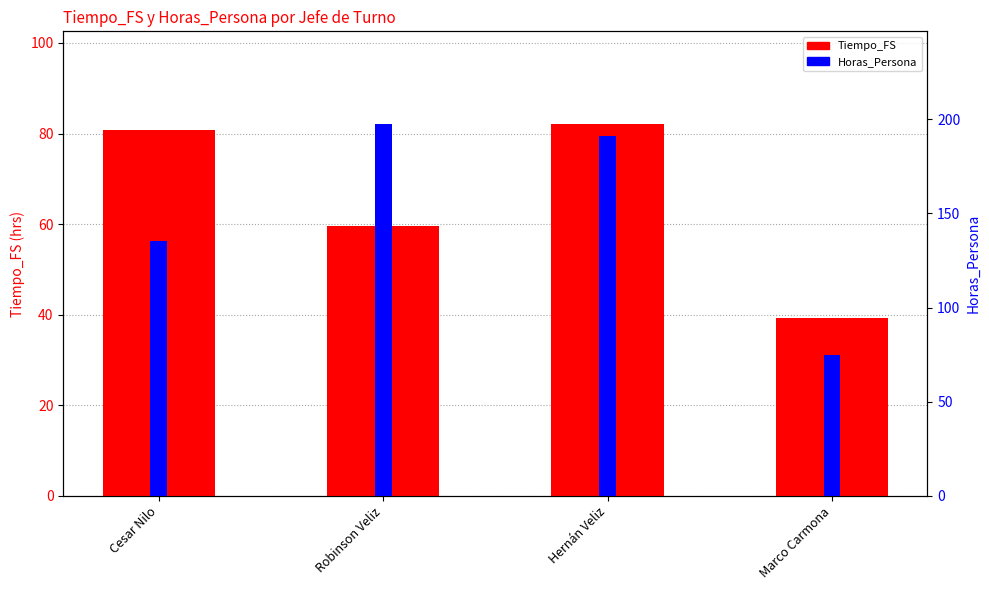

Rank the categories by Tiempo_FS value from highest to lowest.

Hernán Veliz, Cesar Nilo, Robinson Veliz, Marco Carmona